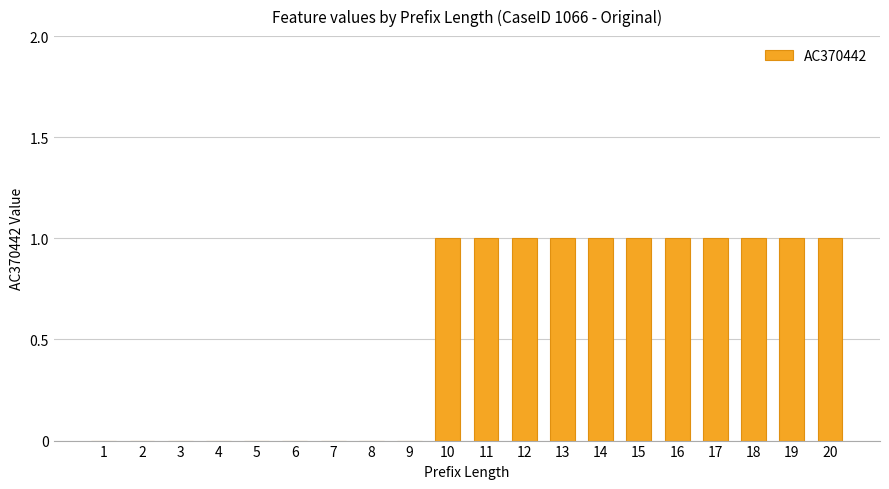

Count the number of data series in this chart.

1